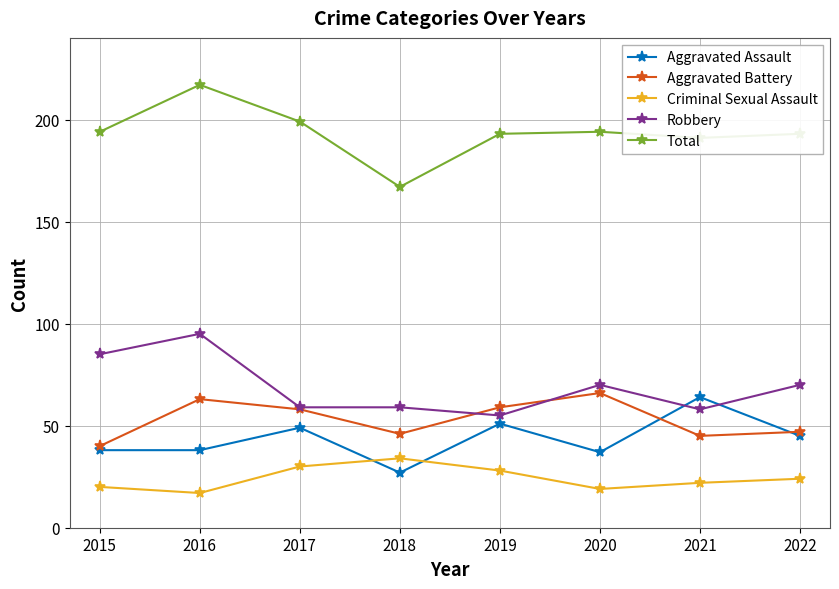

Count the number of categories in the chart.

8